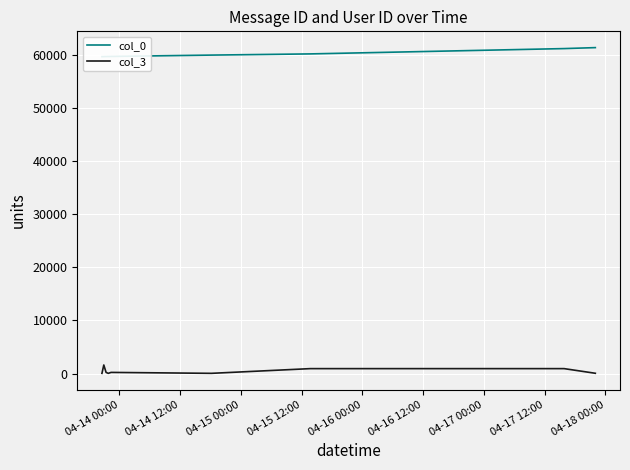

How many distinct data groups are displayed?

2